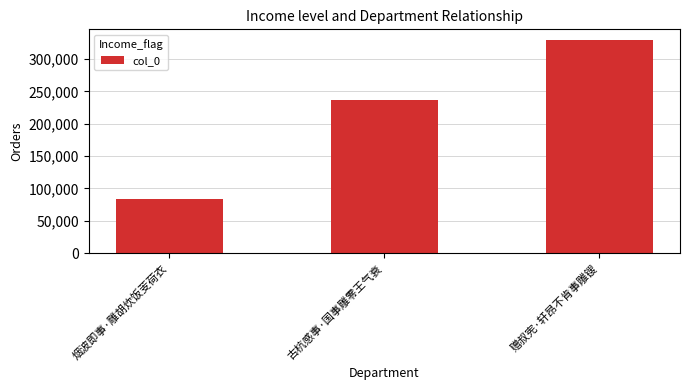

What is the maximum value shown in the chart?

329485